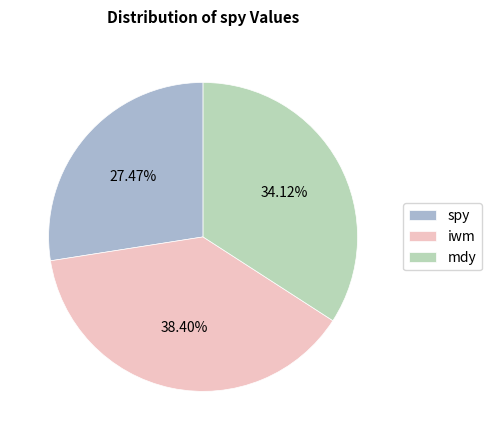

Which category has the biggest portion of the pie?

iwm